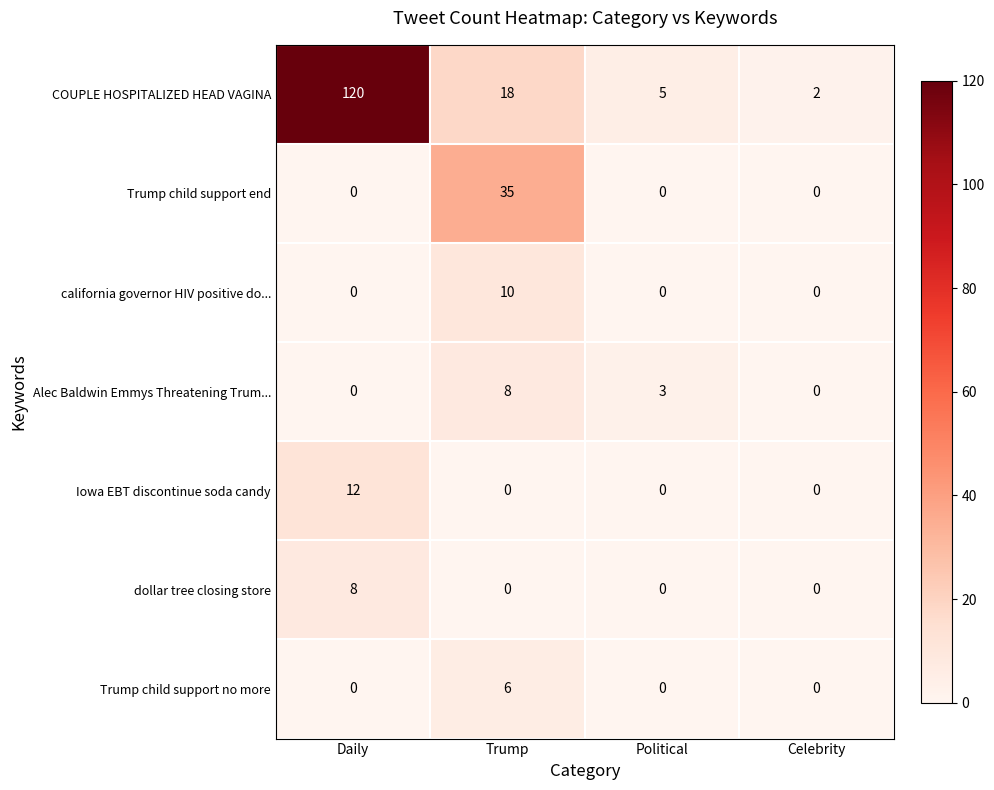

True or false: dollar tree closing store has a value of 0 at Political.

True